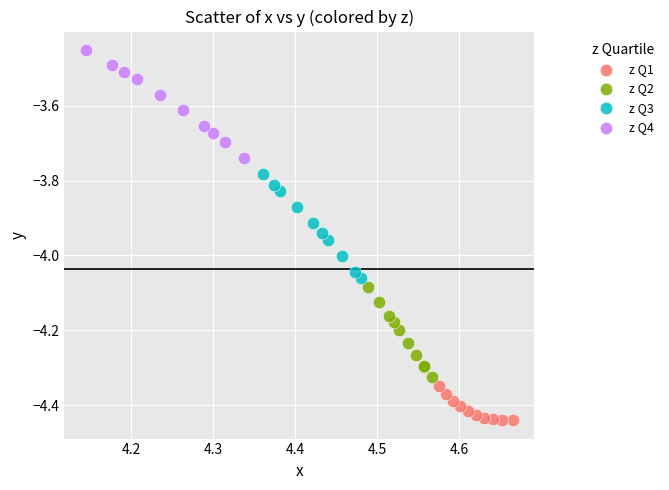

Which series contains the lowest Y value?

z Q1